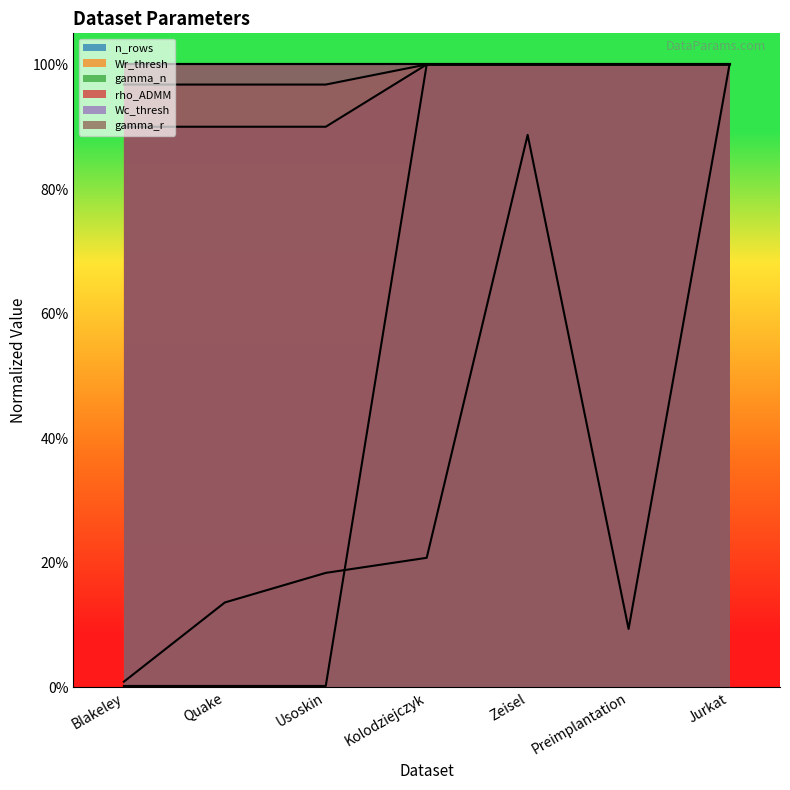

Which series has the largest range (max minus min)?

gamma_n